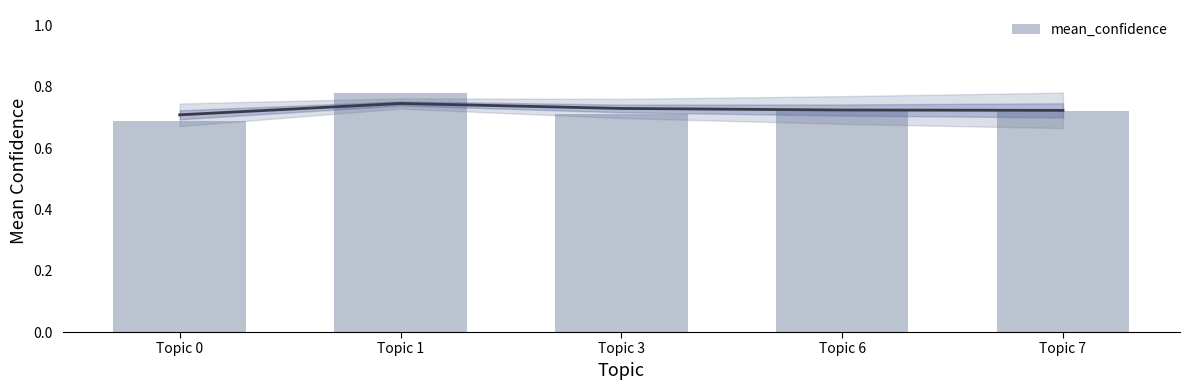

Between Topic 0 and Topic 7, which is larger?

Topic 7